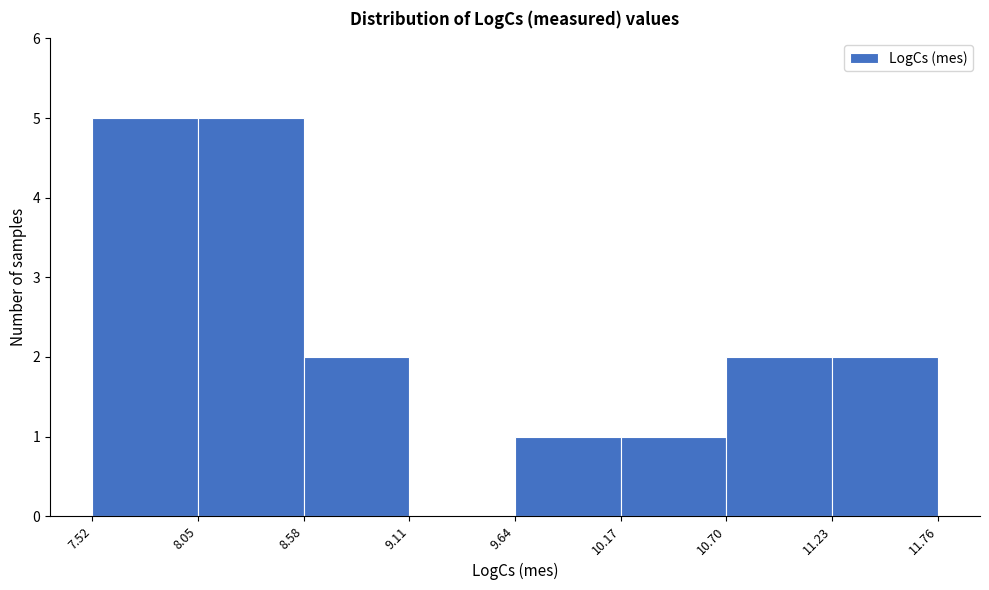

Reading left to right, list every bar in this chart as the range it spans on the x-axis followed by its height. The values are not printed on the chart, so give them approximately, as read against the axis.

7.52 to 8.05: 5
8.05 to 8.58: 5
8.58 to 9.11: 2
9.11 to 9.64: 0
9.64 to 10.17: 1
10.17 to 10.70: 1
10.70 to 11.23: 2
11.23 to 11.76: 2